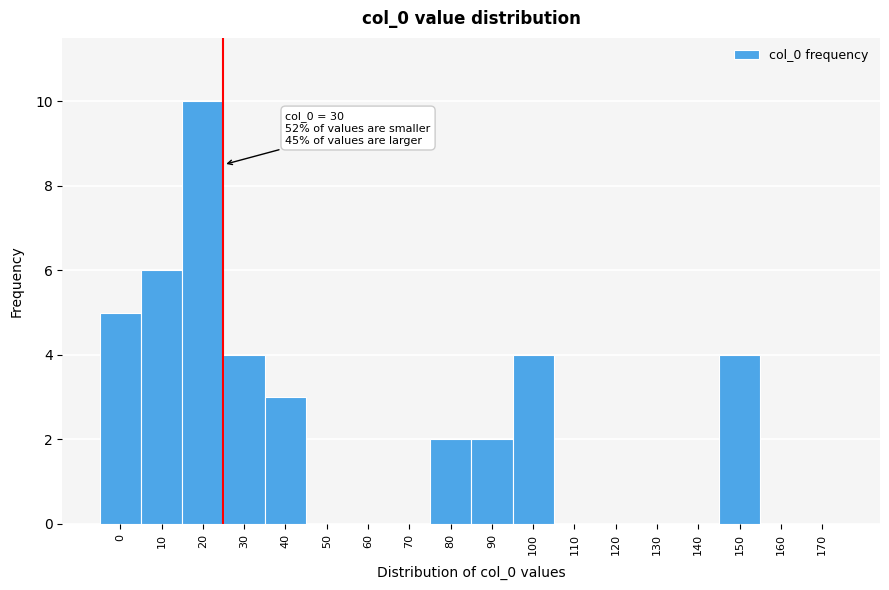

Reading left to right, extract all data points from this chart.

0=5	10=6	20=10	30=4	40=3	50=0	60=0	70=0	80=2	90=2	100=4	110=0	120=0	130=0	140=0	150=4	160=0	170=0